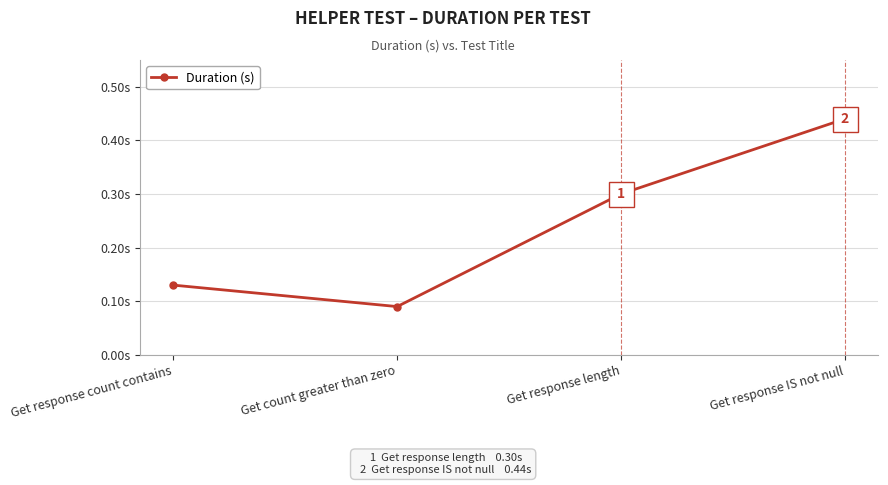

What is the label of the 3rd point from the left?

Get response length